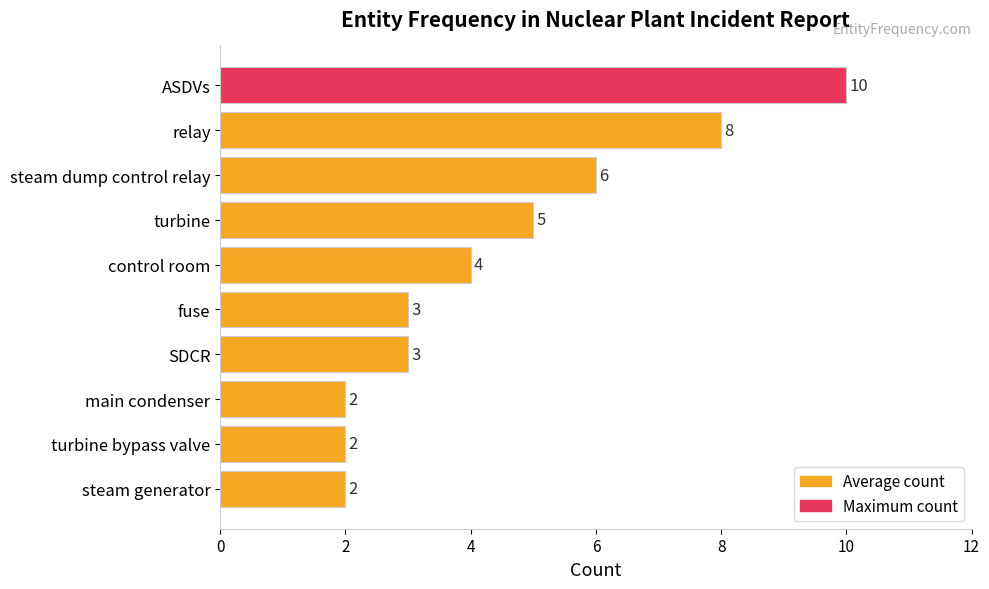

What is the sum of all values?

45